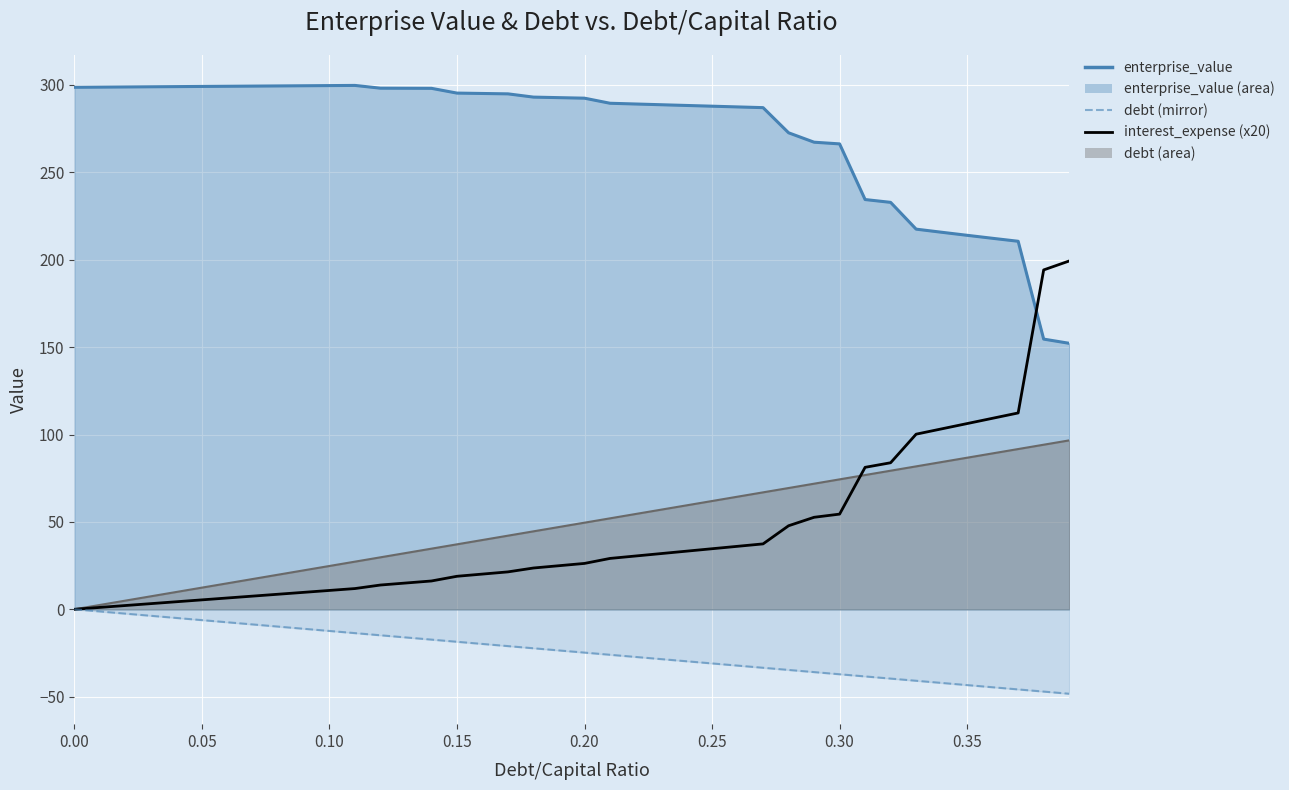

Which series has the largest range (max minus min)?

interest_expense (x20)